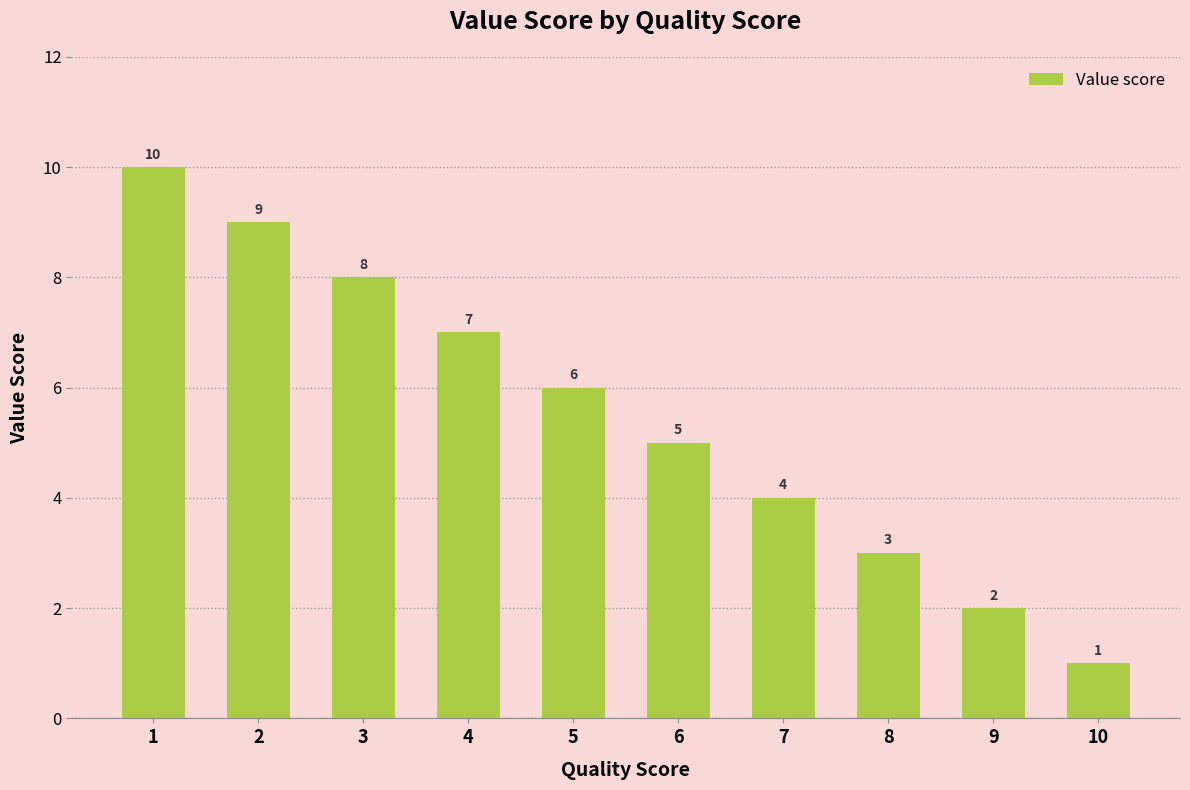

What is the difference between the maximum and minimum values?

9